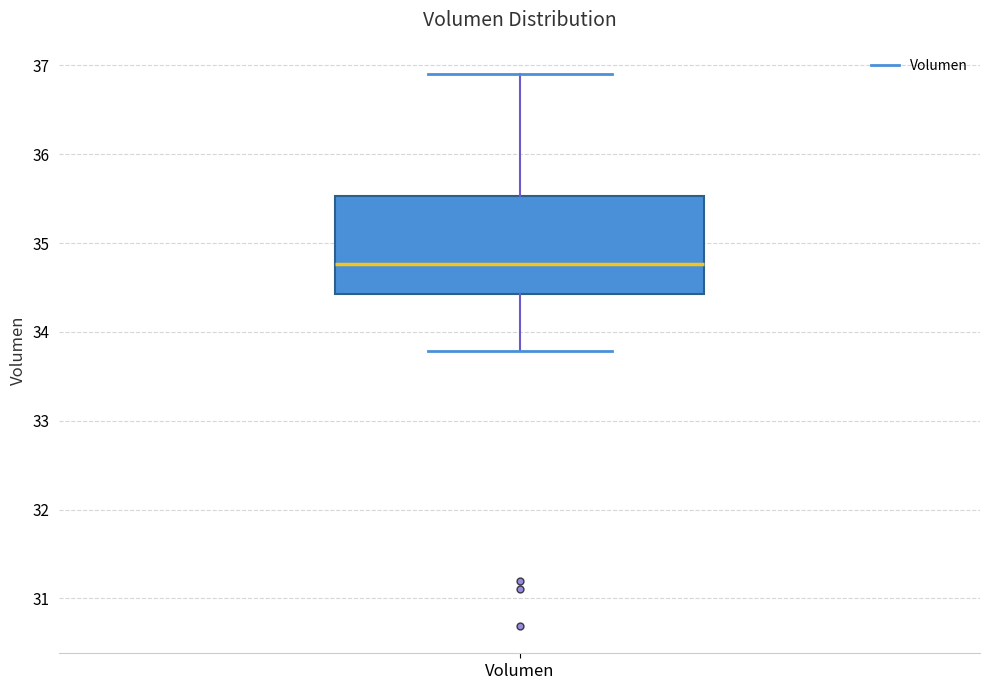

Where does the lower whisker of the box for Volumen end on the y-axis? The values are not printed on the chart, so give them approximately, as read against the axis.

33.8